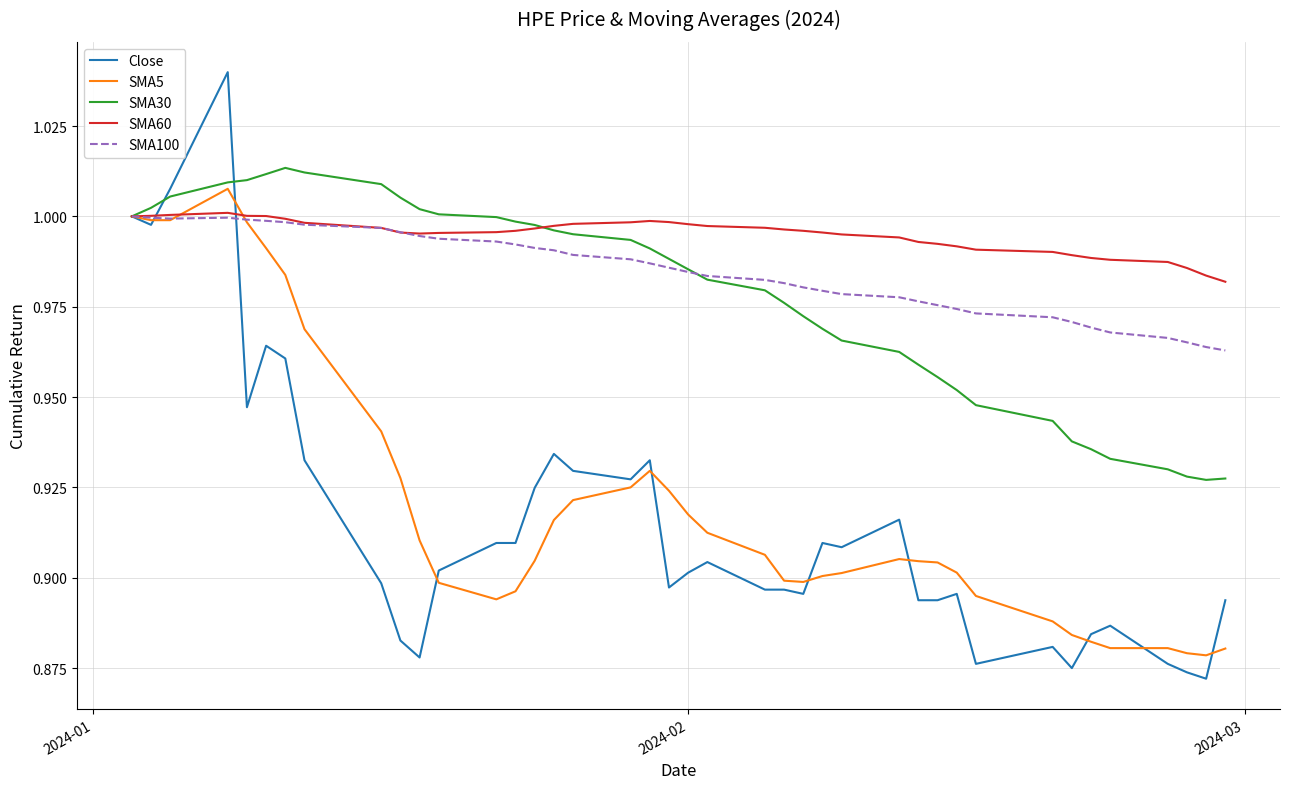

Which series has the largest total across all categories?

SMA60